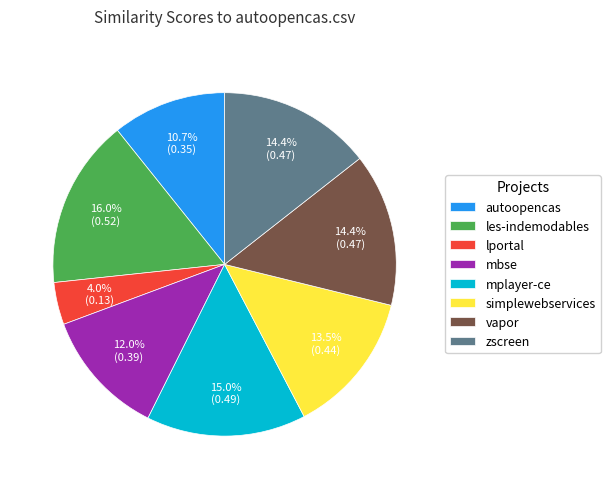

Is there a majority slice in this chart?

No